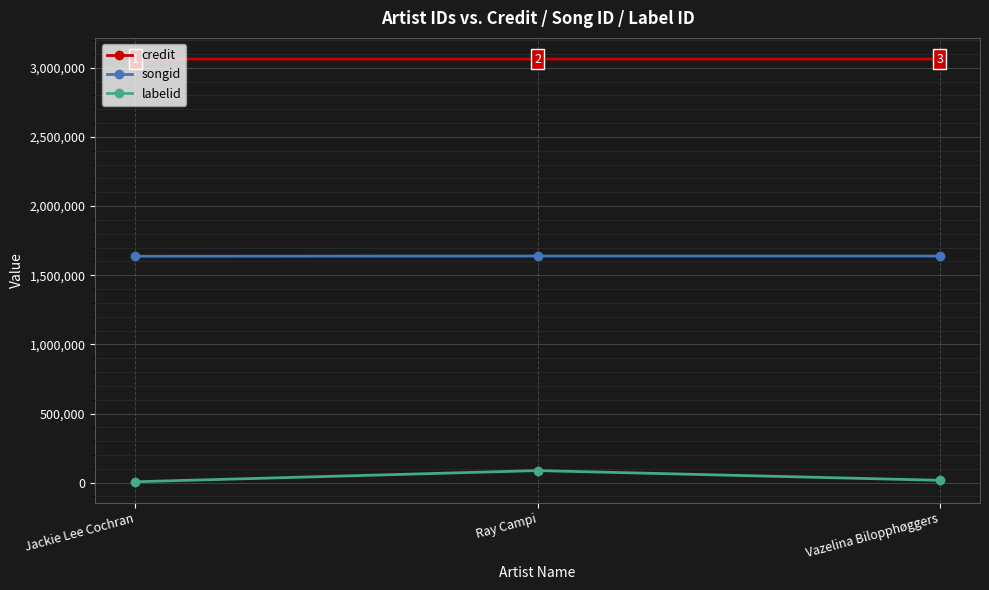

What is the approximate value of credit at Vazelina Bilopphøggers?

3063658